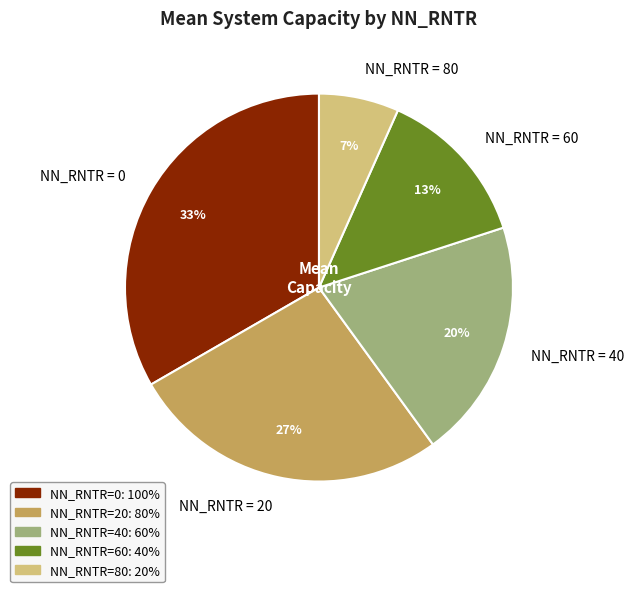

Is there any slice that represents more than half of the pie?

No